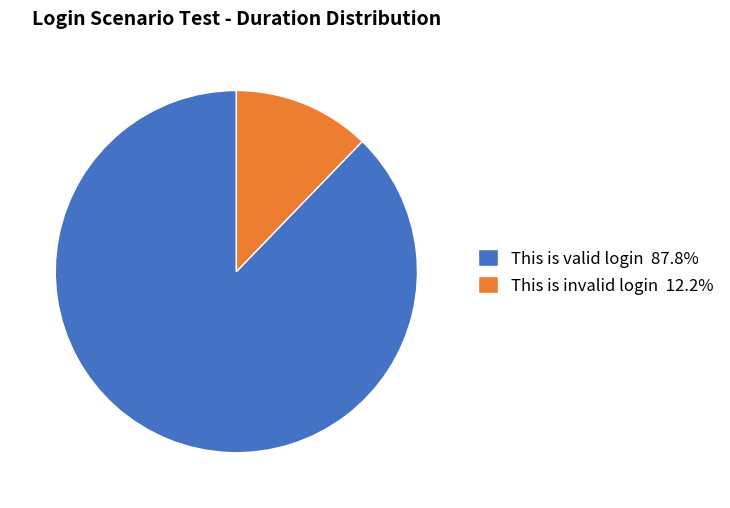

Rank the categories by value from lowest to highest.

This is invalid login, This is valid login